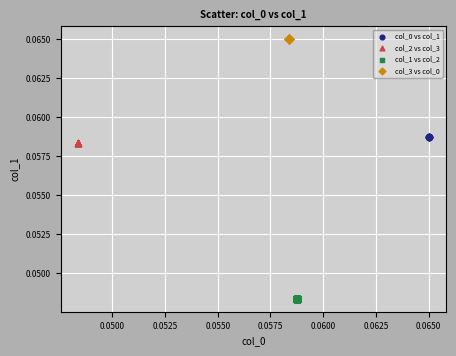

Which series reaches the minimum Y coordinate?

col_1 vs col_2